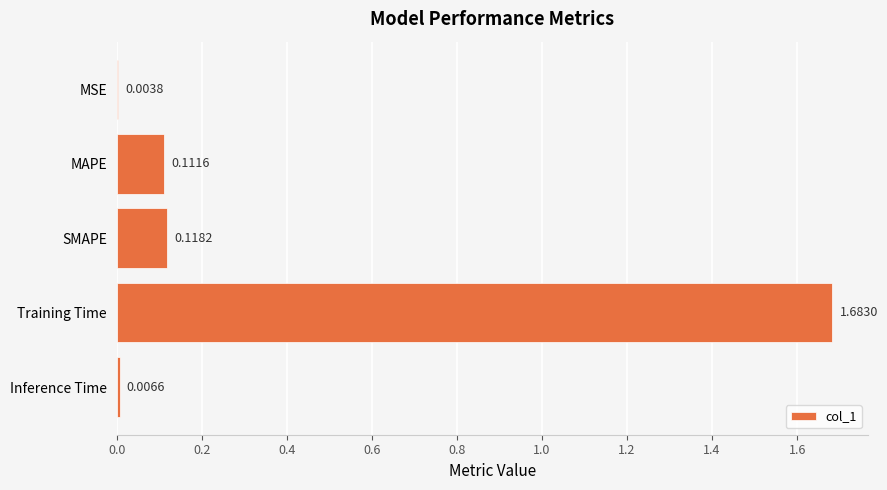

Between SMAPE and Training Time, which is larger?

Training Time